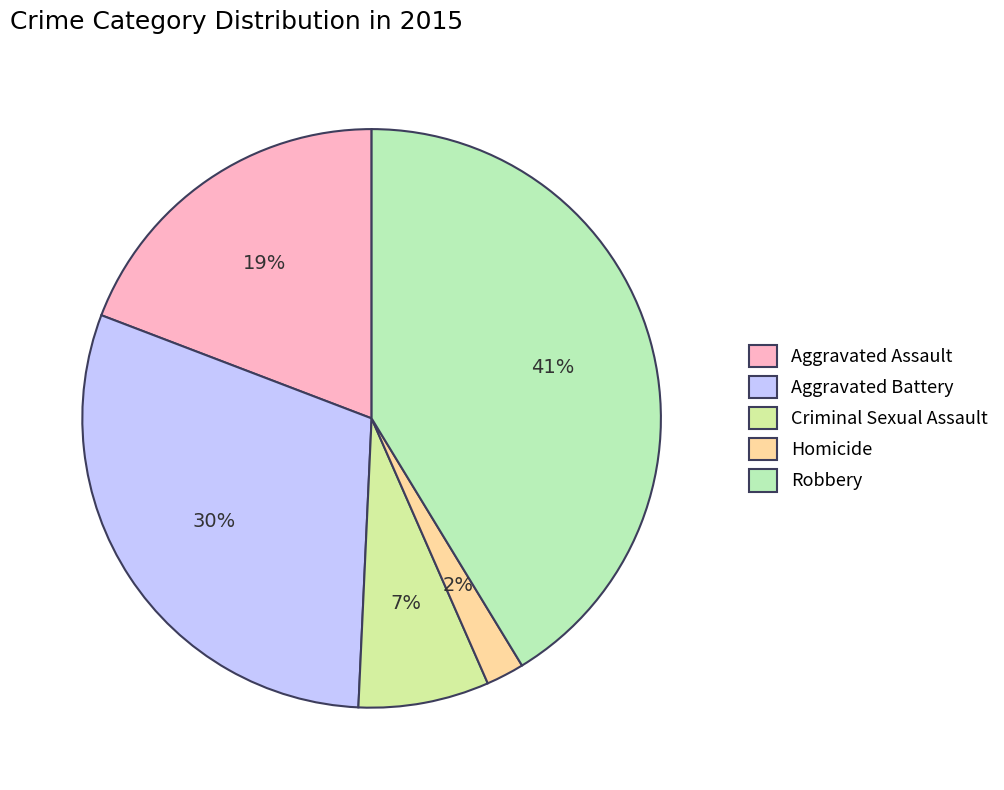

The Aggravated Battery slice represents 38% of the pie. True or false?

False